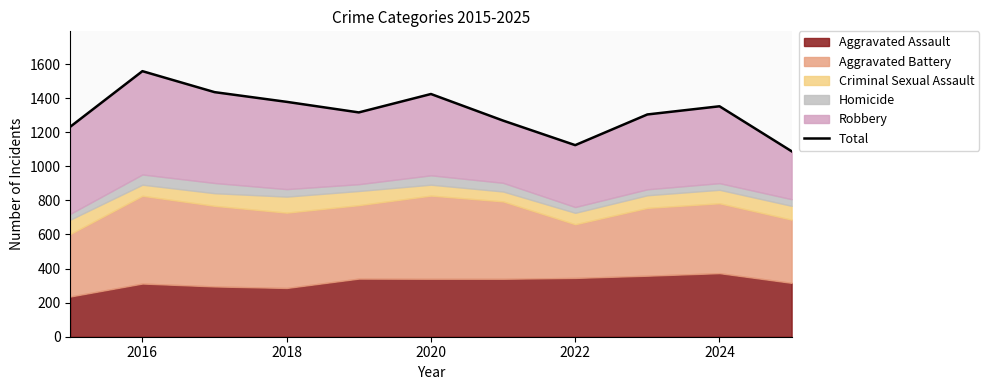

Does the chart display data point markers on the line(s)?

No